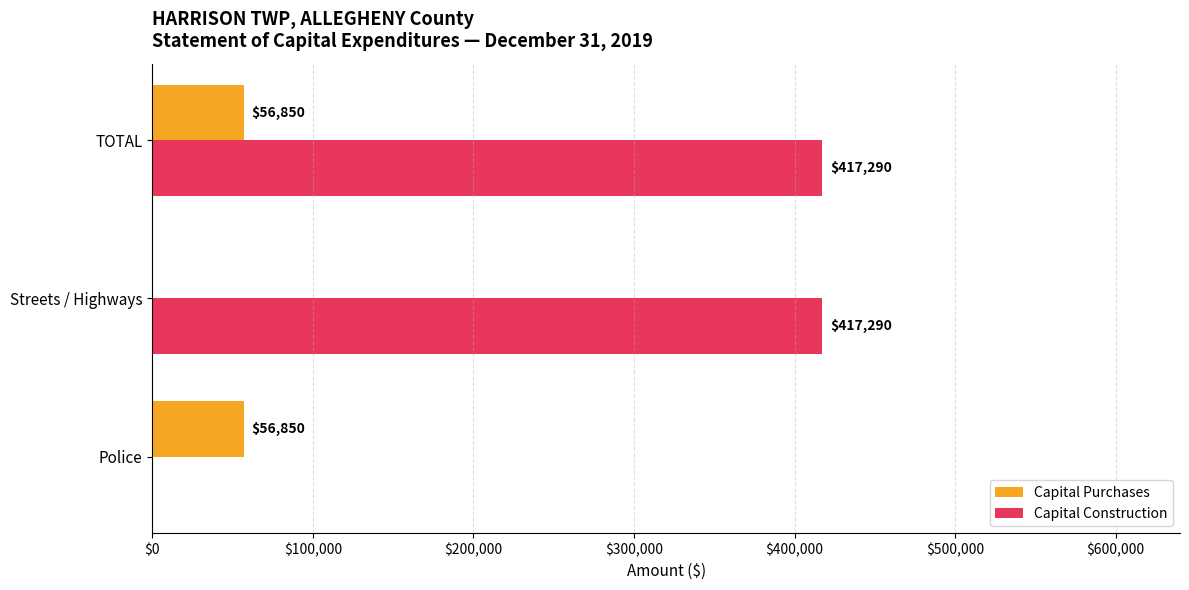

What is the sum of all Capital Construction values?

834580